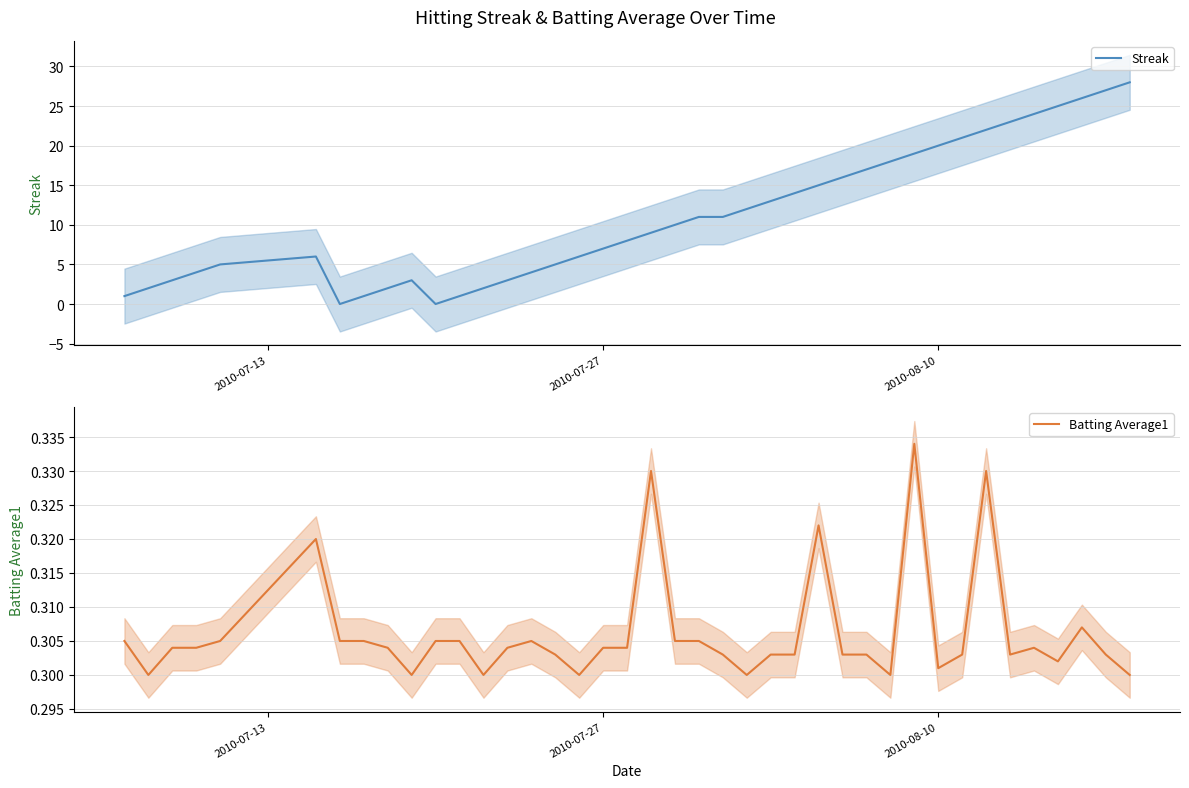

How many distinct data groups are displayed?

2